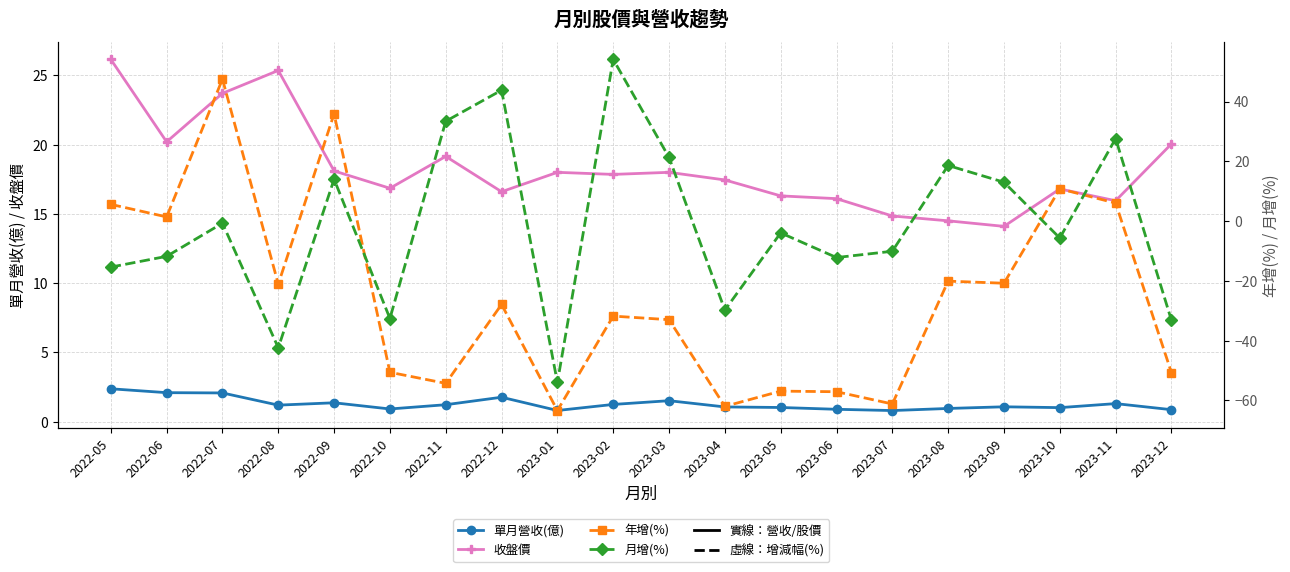

What position from the right is 2023-05?

8